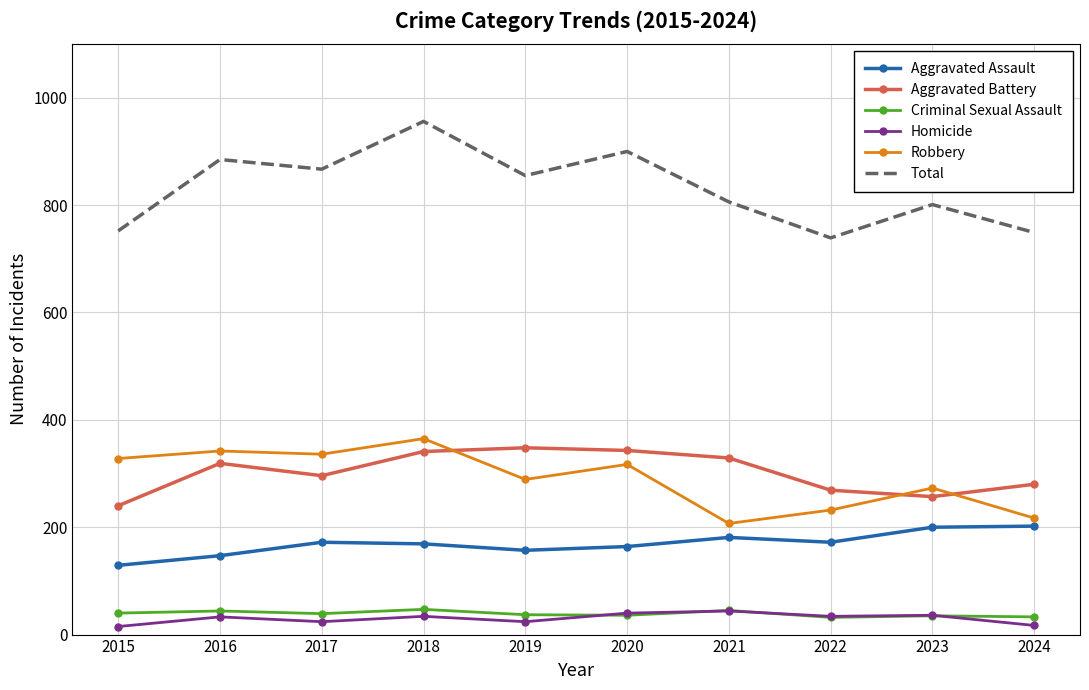

At how many categories does at least one series exceed 63?

10